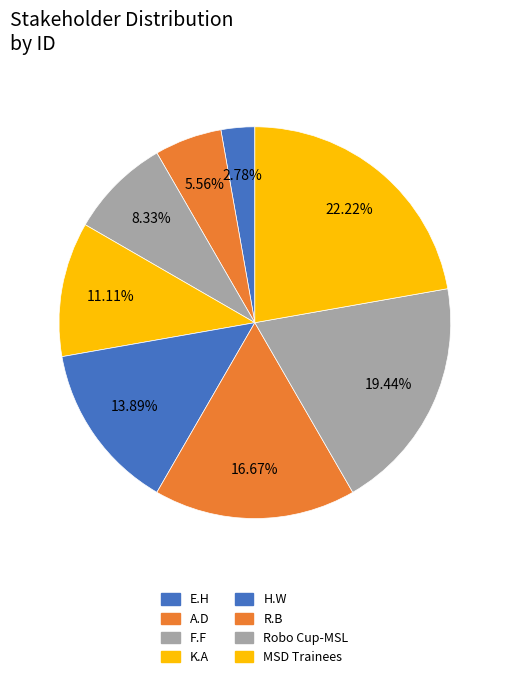

What is the ratio of the value at MSD Trainees to the value at R.B?

1.3